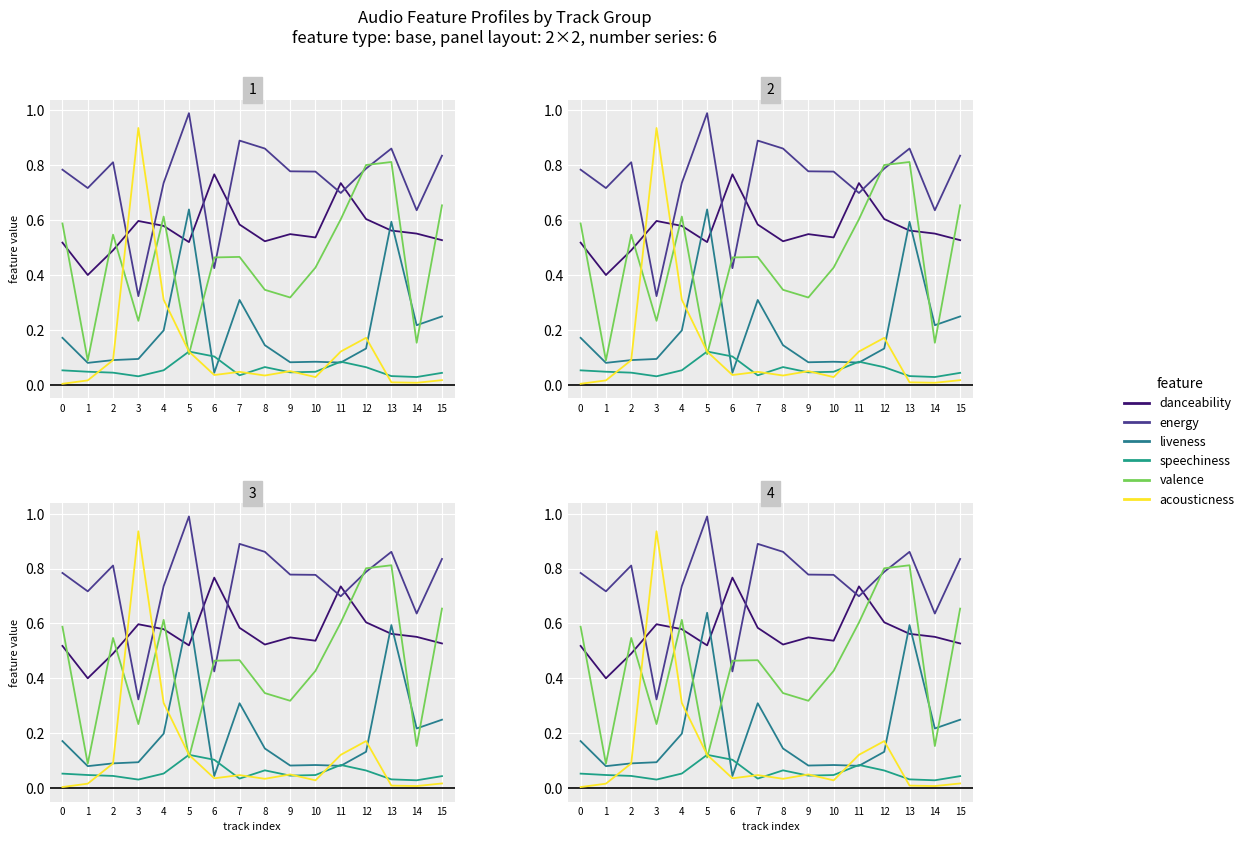

How many distinct data groups are displayed?

6